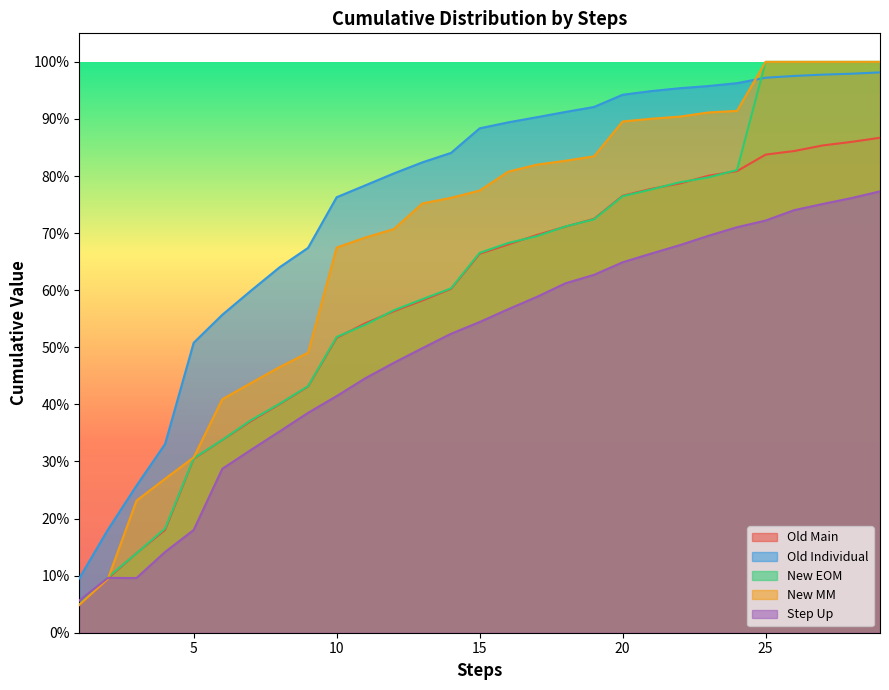

What is the difference between the second highest and minimum values in the New EOM series?

1.0